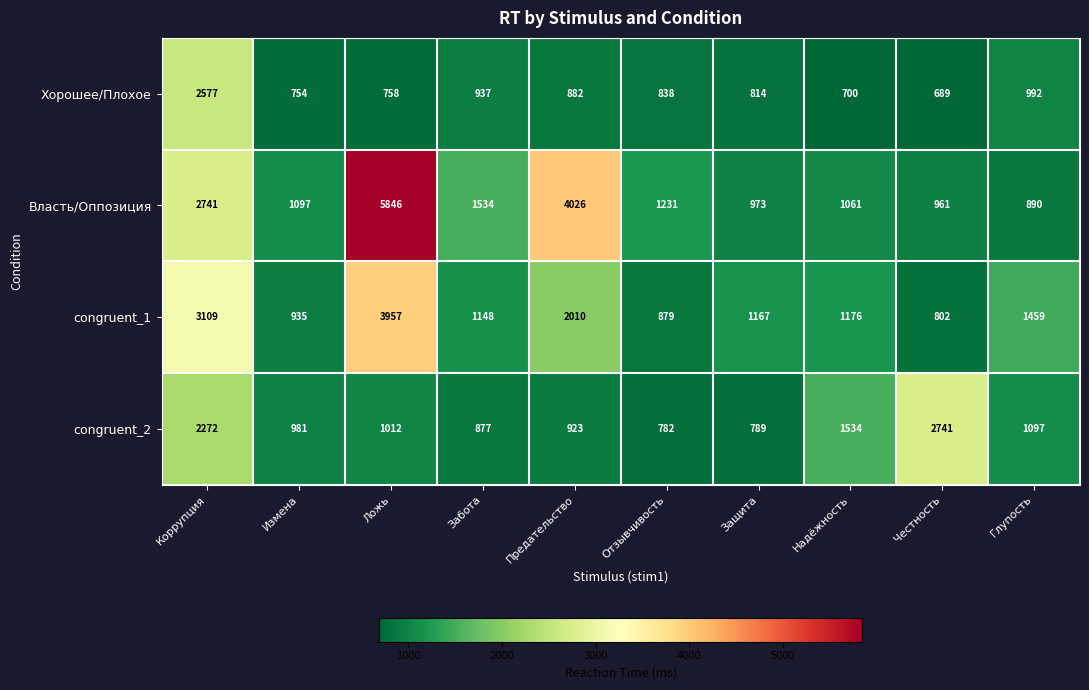

Rank the categories by congruent_2 value from lowest to highest.

Отзывчивость, Защита, Забота, Предательство, Измена, Ложь, Глупость, Надёжность, Коррупция, Честность